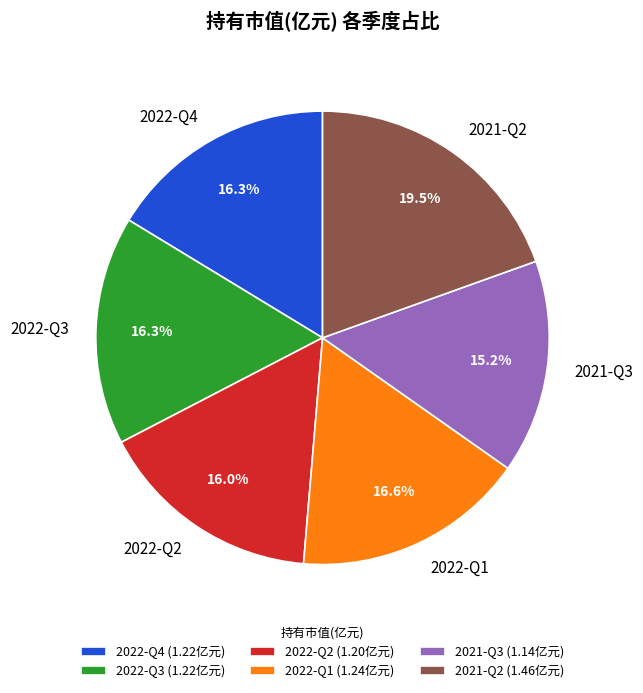

To the nearest percent, what portion does 2022-Q3 represent?

16%